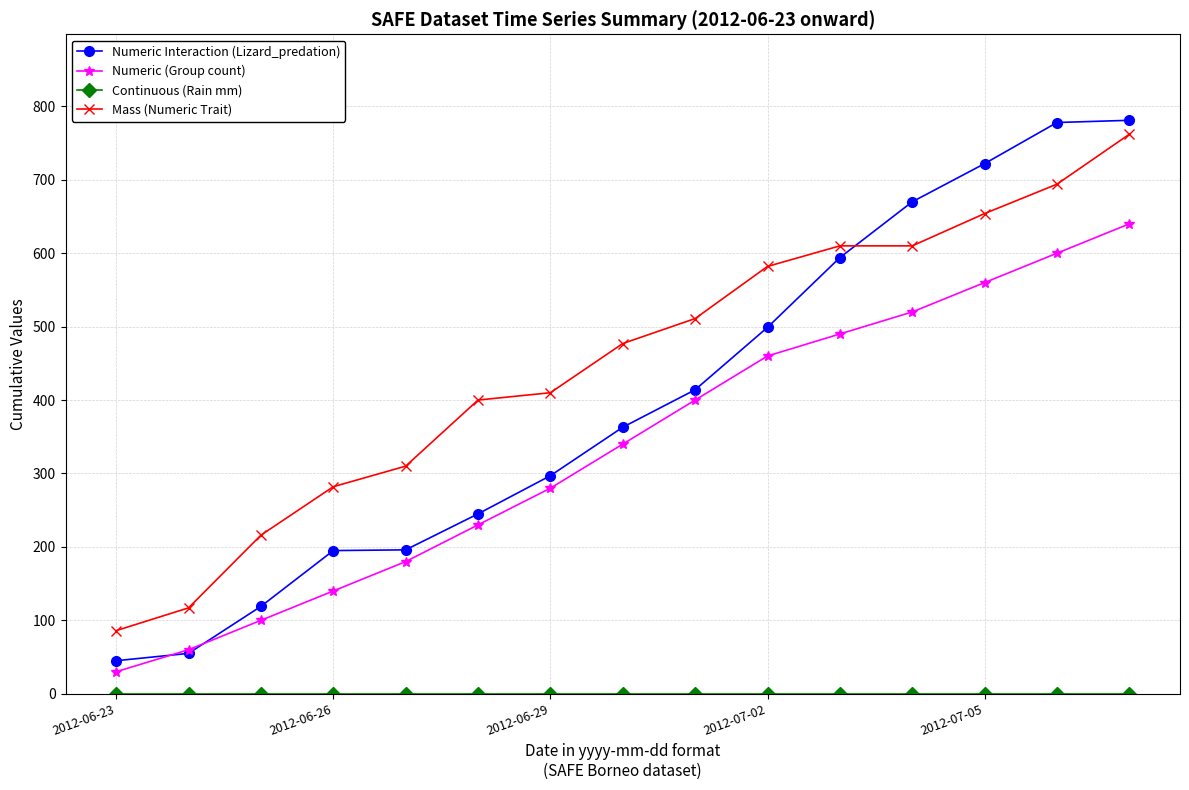

Which series has the largest total across all categories?

Mass (Numeric Trait)